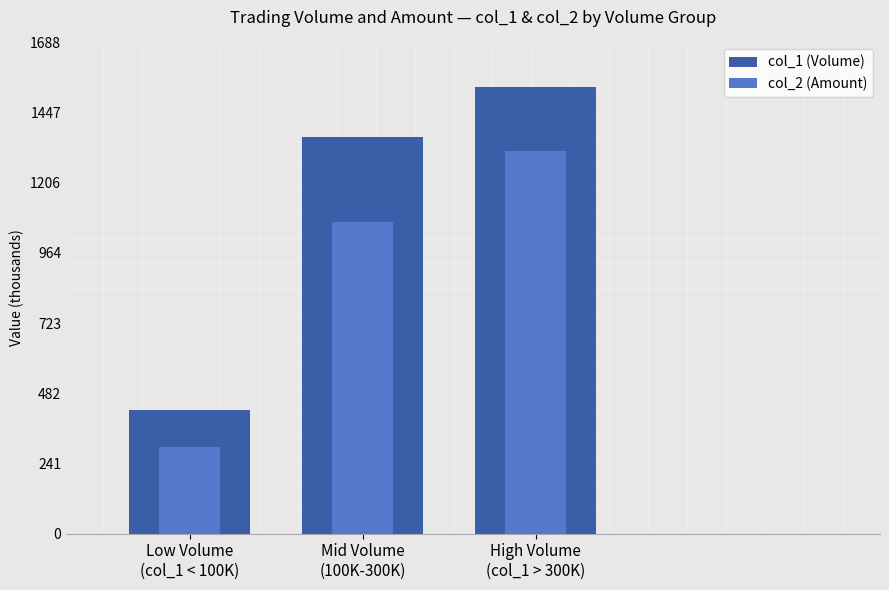

What is the total value across all series at Mid Volume
(100K-300K)?

2435920